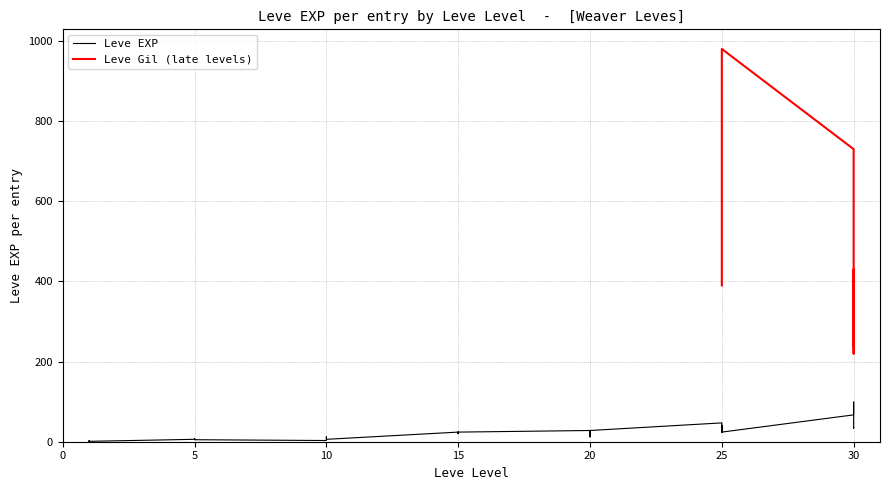

The chart shows a value of 2 at 1. True or false?

True